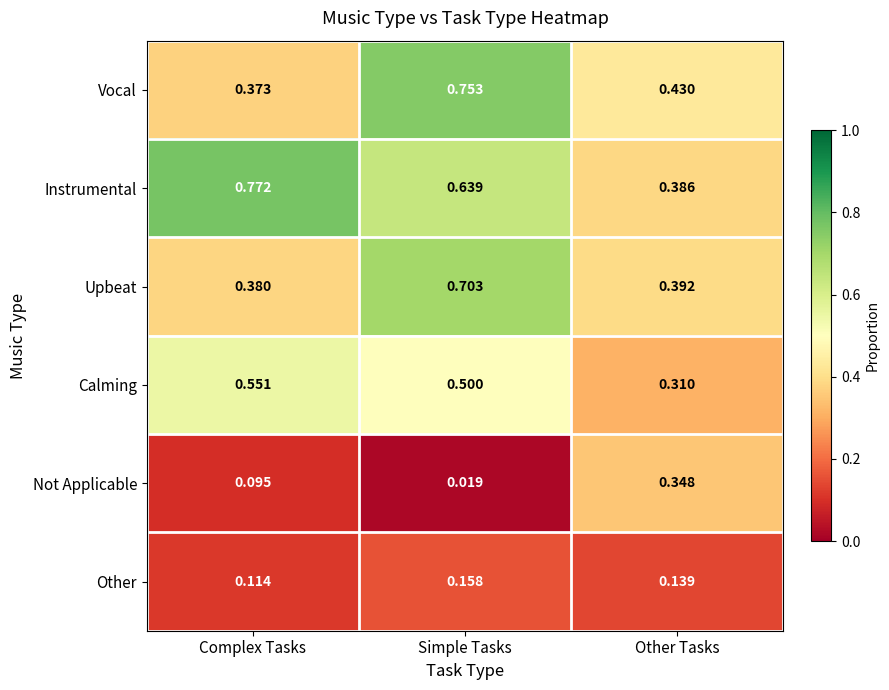

Which series has the largest total across all categories?

Instrumental